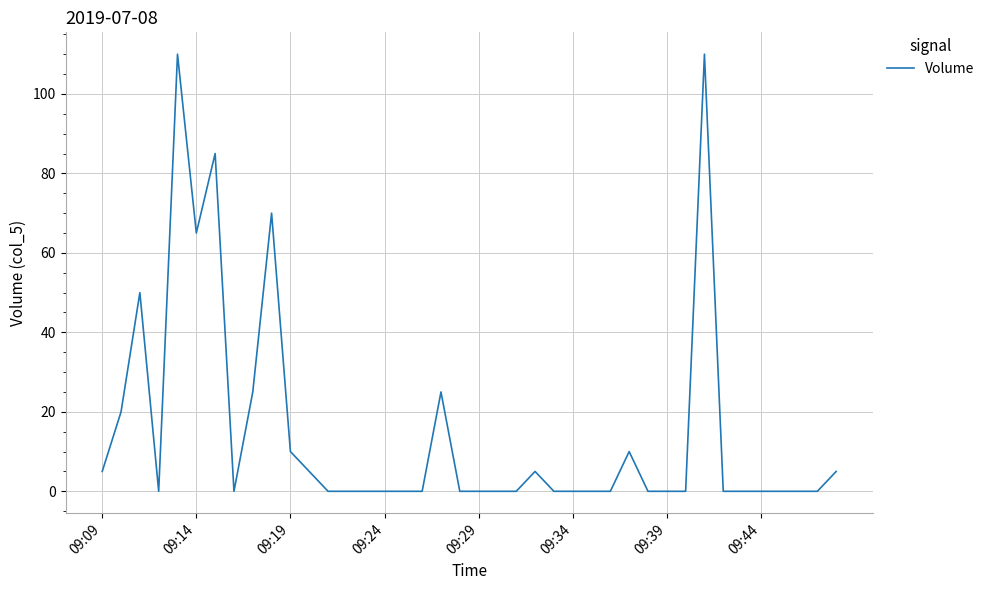

What is the greatest value displayed?

110